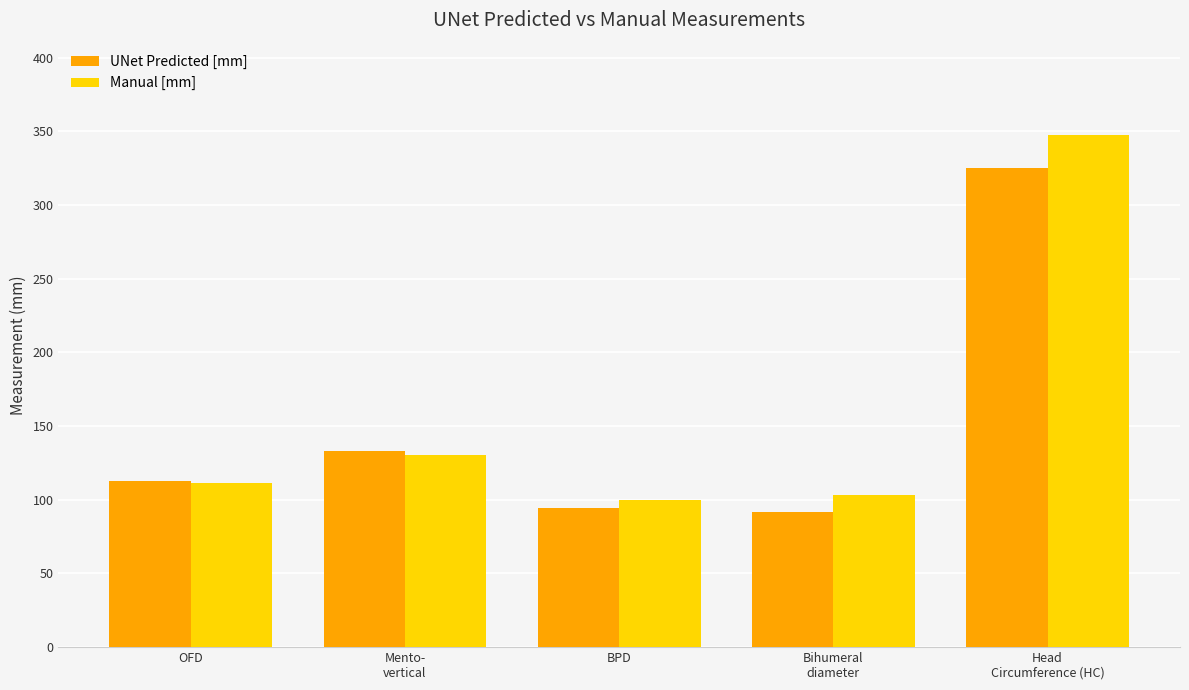

List the series in order of their peak value, lowest first.

UNet Predicted [mm], Manual [mm]